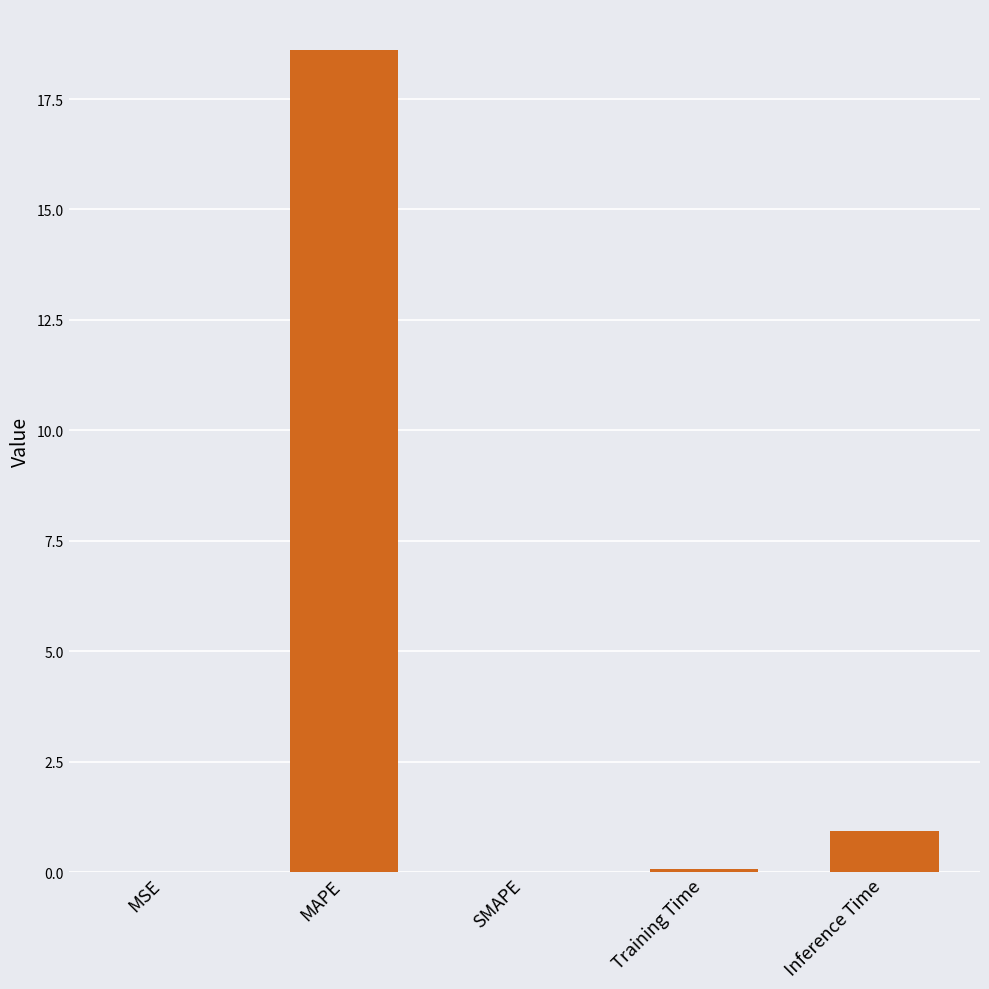

What is the sum of all values?

19.6